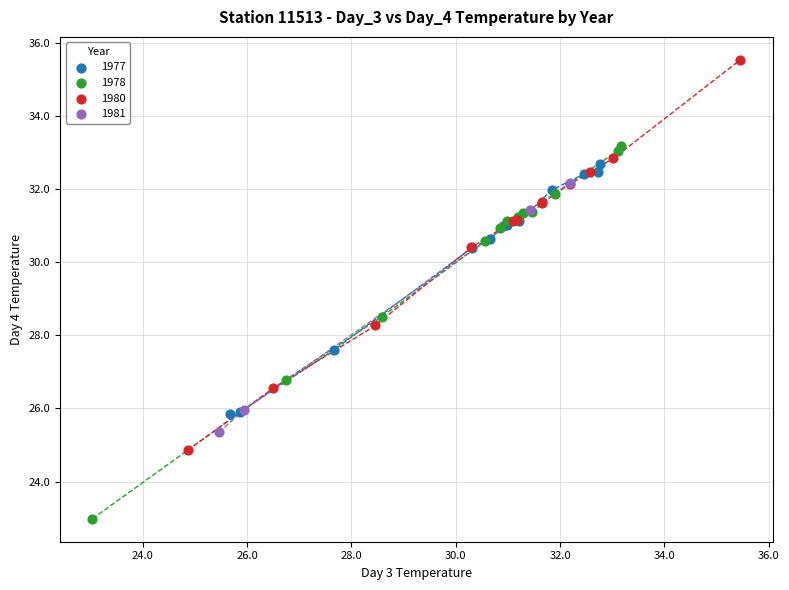

What are all the series names shown in the legend?

1977, 1978, 1980, 1981